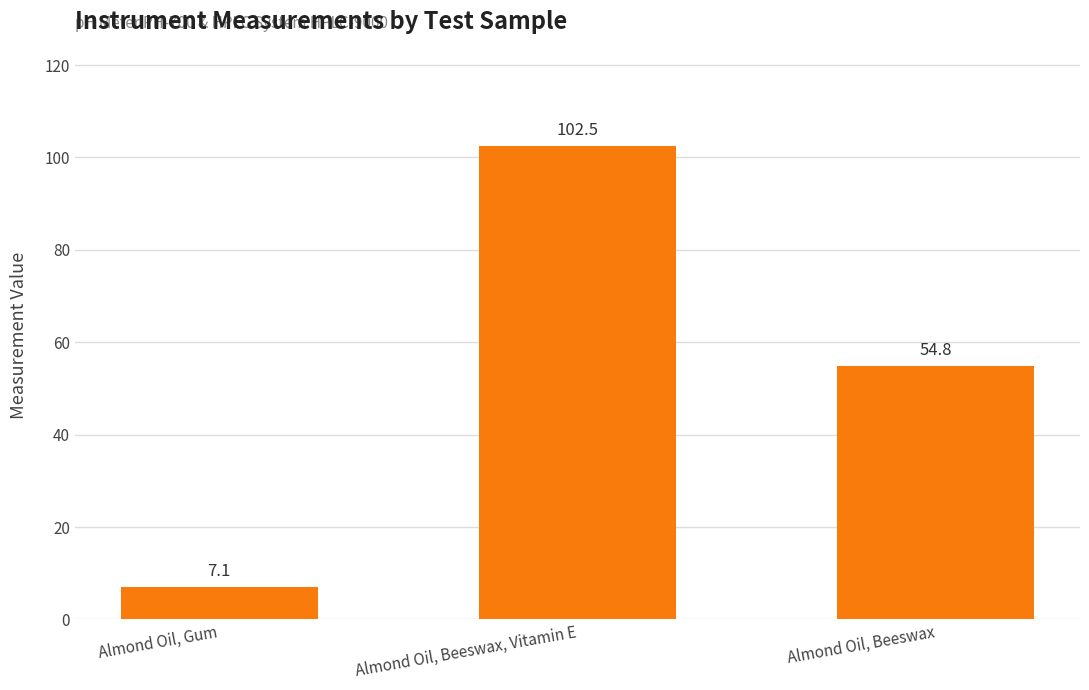

What is the maximum value shown in the chart?

102.5